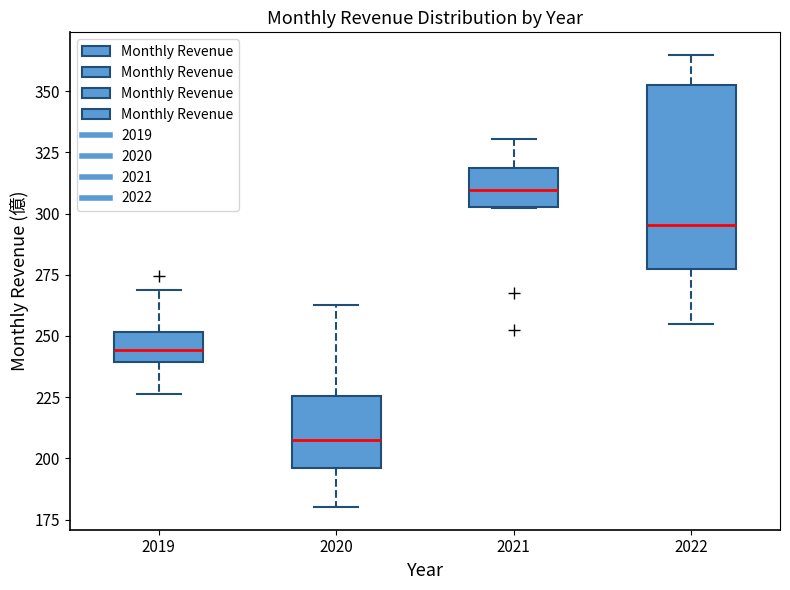

Reading left to right, transcribe this box plot: for each box, give where its median line is, the range the box spans, and where its two whiskers end, as read against the y-axis. The values are not printed on the chart, so give them approximately, as read against the axis.

2019: median 245, box 240 to 250, whiskers 225 to 270
2020: median 205, box 195 to 225, whiskers 180 to 265
2021: median 310, box 305 to 320, whiskers 300 to 330
2022: median 295, box 280 to 355, whiskers 255 to 365